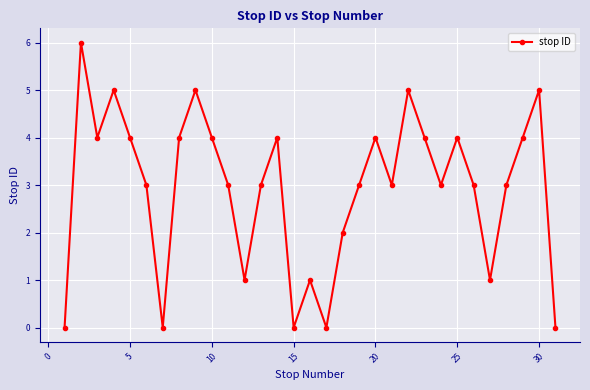

What is the difference between the maximum and second lowest values?

6